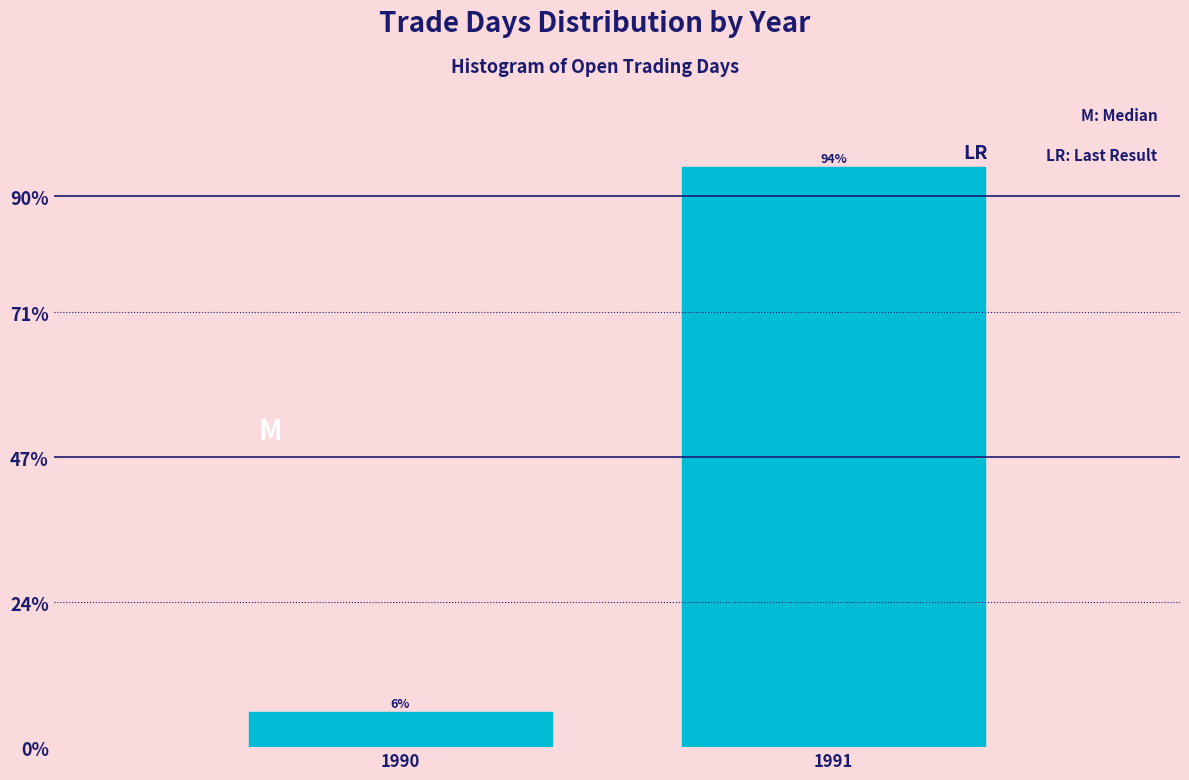

List the labels in order of value, largest first.

1991, 1990